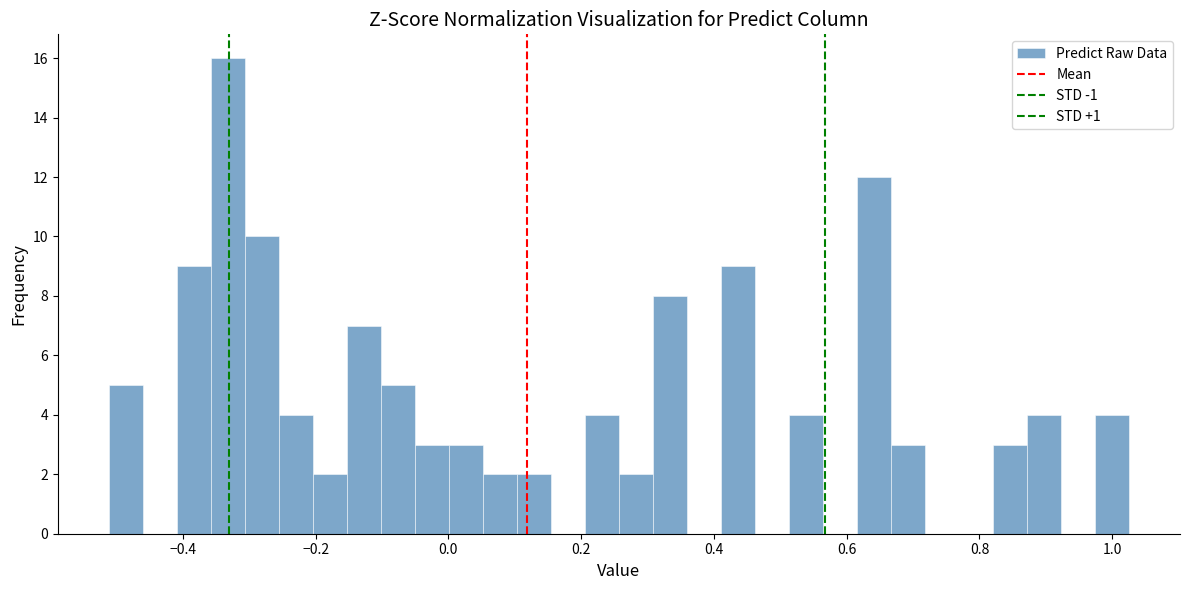

Read against the x-axis, roughly where is the centre of the tallest bar?

-0.34